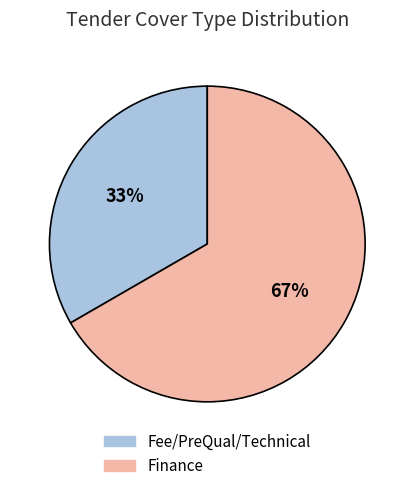

Does Finance represent more than half of the total?

Yes